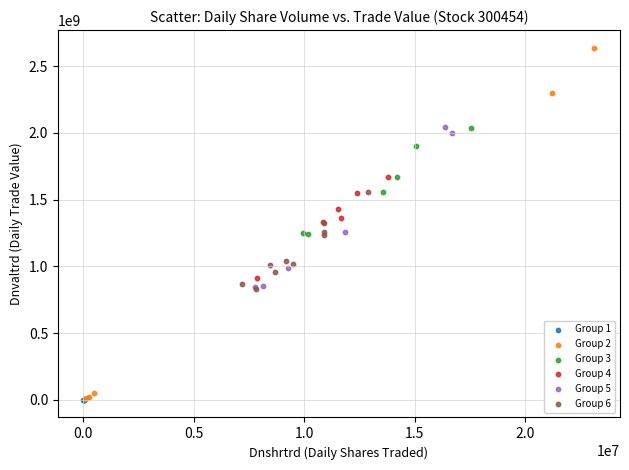

Which series reaches the maximum Y coordinate?

Group 2